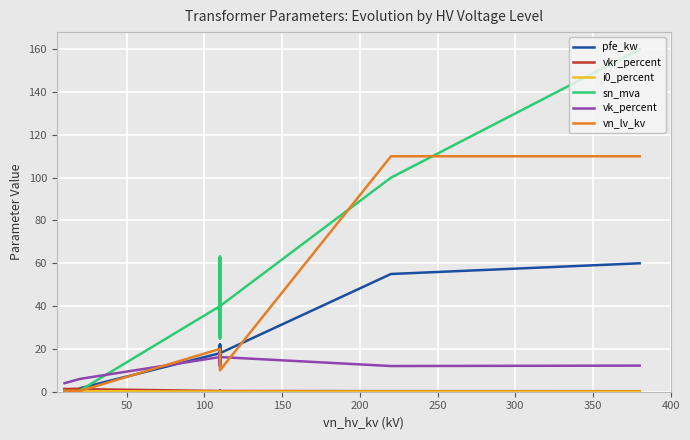

How many data points in sn_mva are less than 25?

6